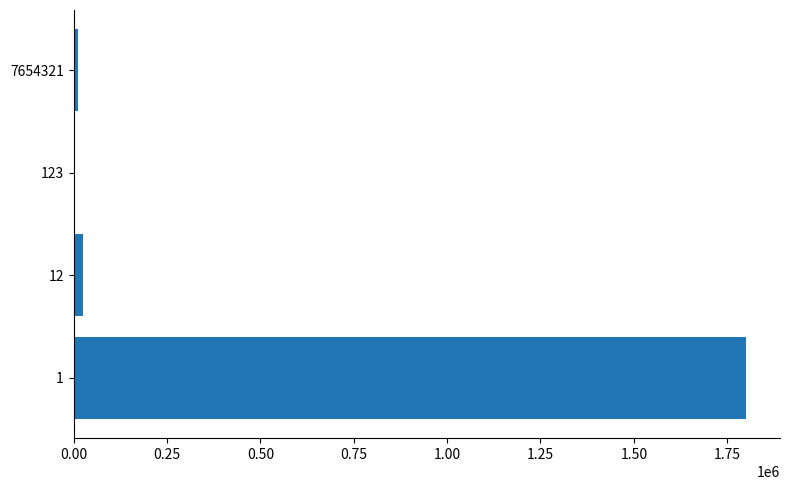

What is the greatest value displayed?

1801200